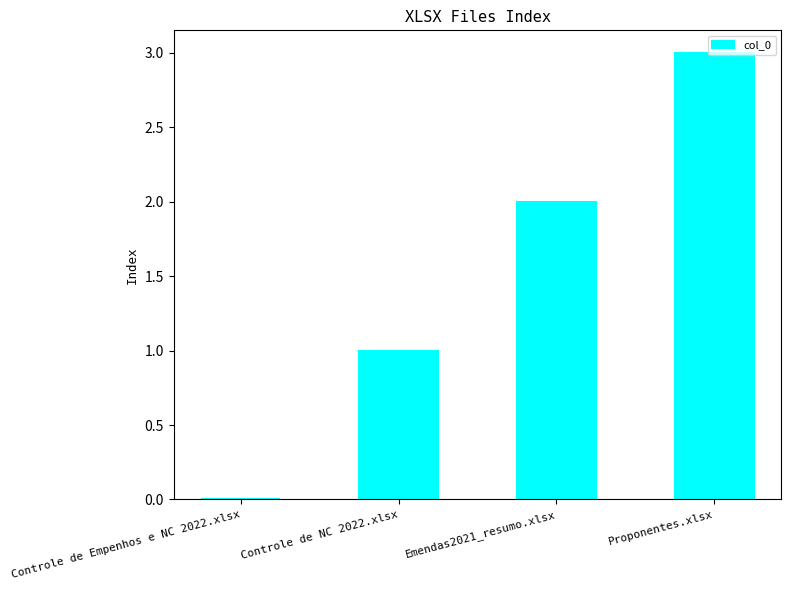

Reading right to left, transcribe all the data shown in this chart.

Proponentes.xlsx=3	Emendas2021_resumo.xlsx=2	Controle de NC 2022.xlsx=1	Controle de Empenhos e NC 2022.xlsx=0